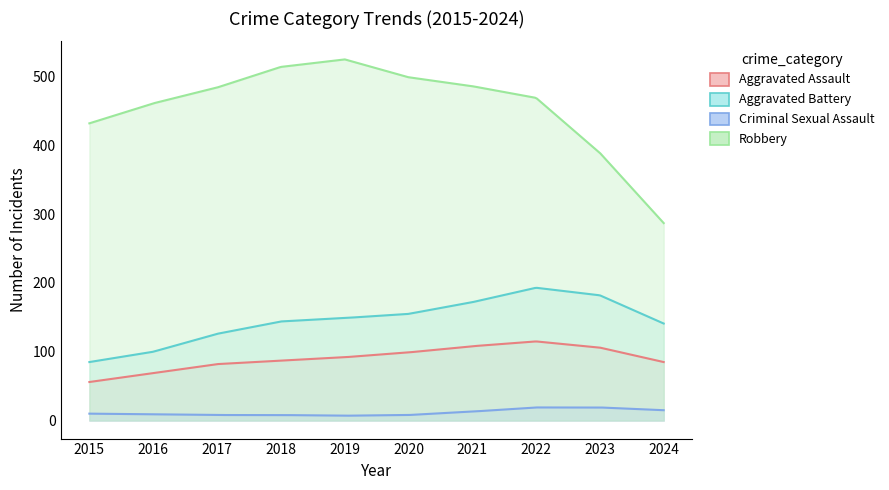

Is the value of Robbery at 2021 greater than the value of Criminal Sexual Assault at 2015?

Yes